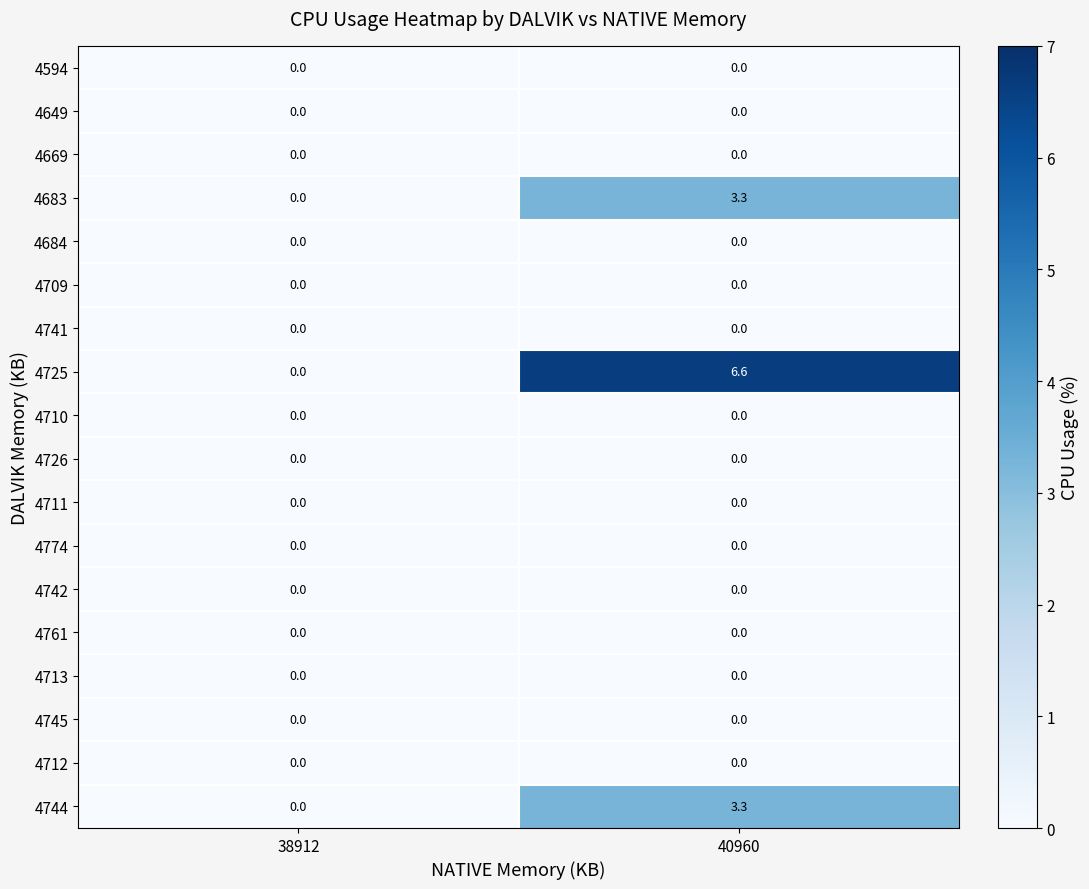

The 4683 series shows -1.2 at 38912. True or false?

False